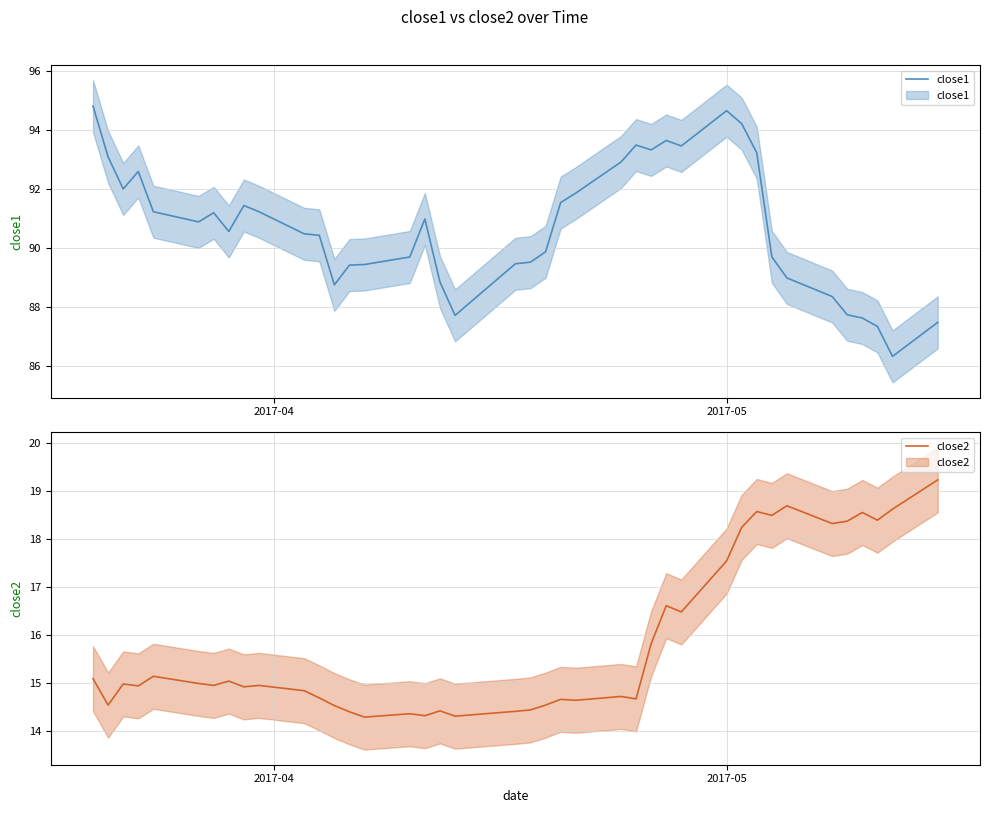

In close1, how many points are higher than both neighbors (excluding endpoints)?

7